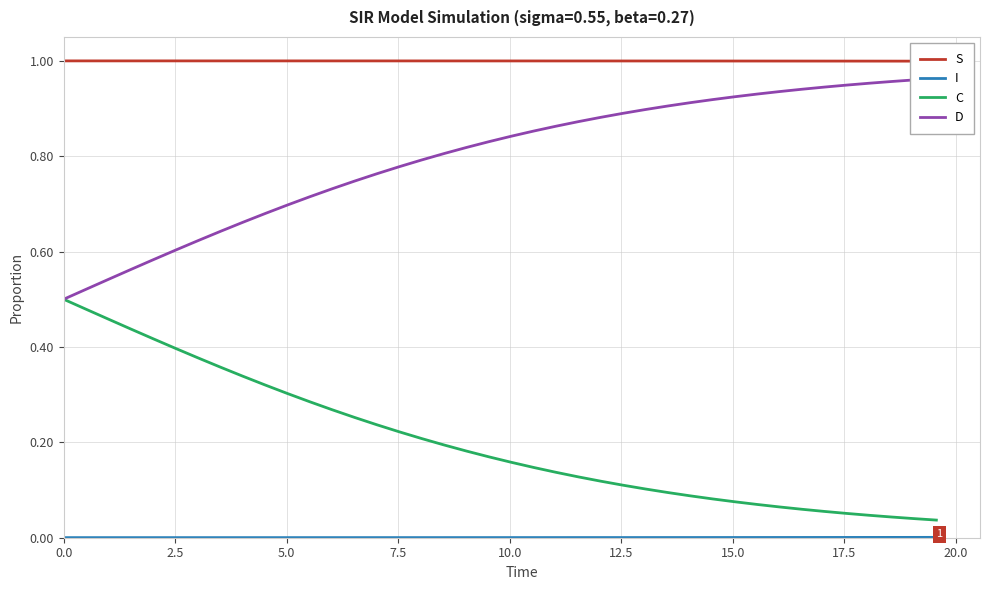

True or false: S and C cross at least once.

False